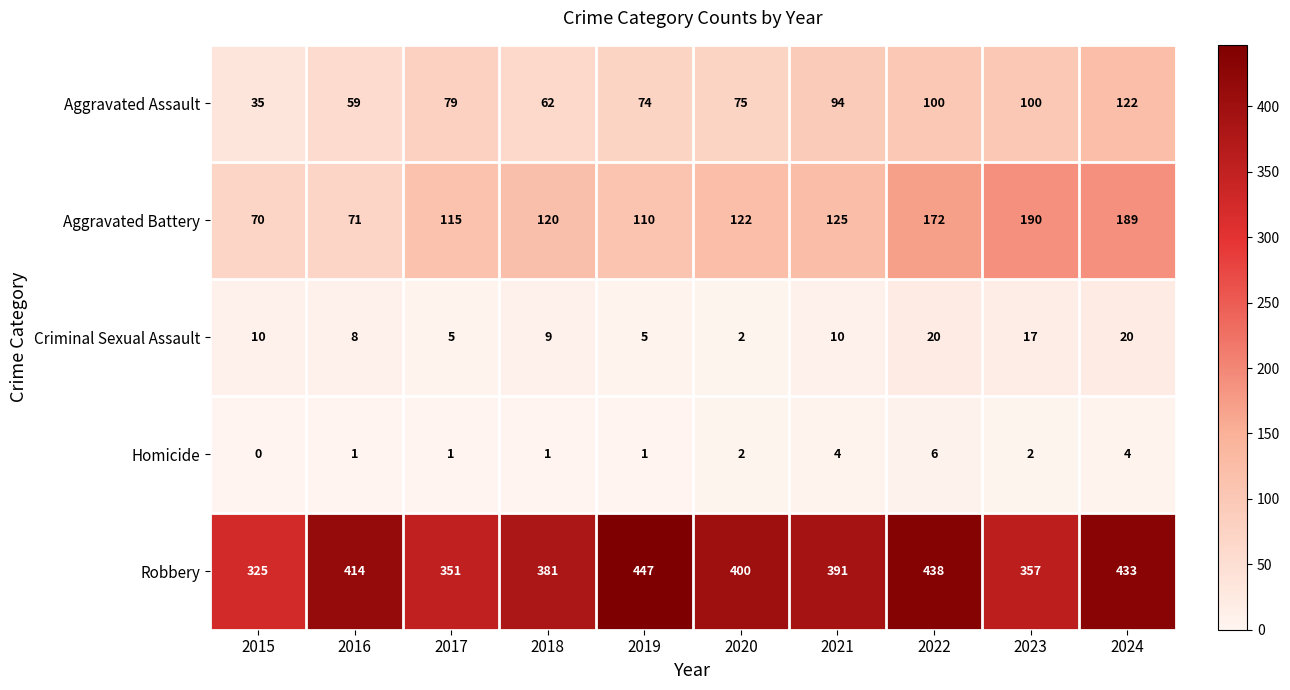

Which category has the highest value across all series?

2019